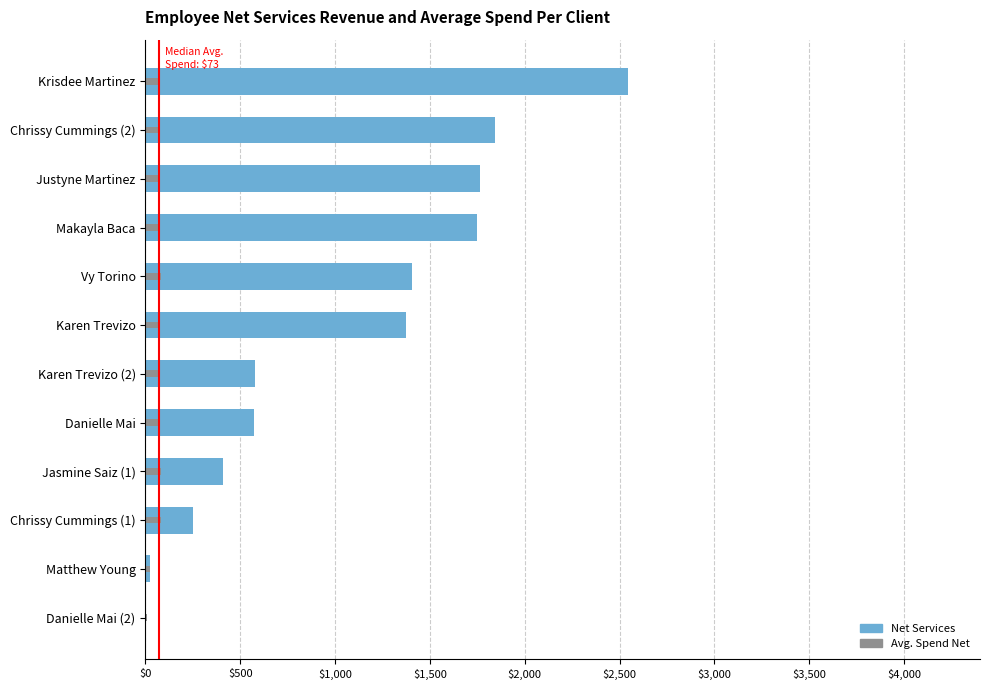

What is the average value of the Net Services series?

1043.1